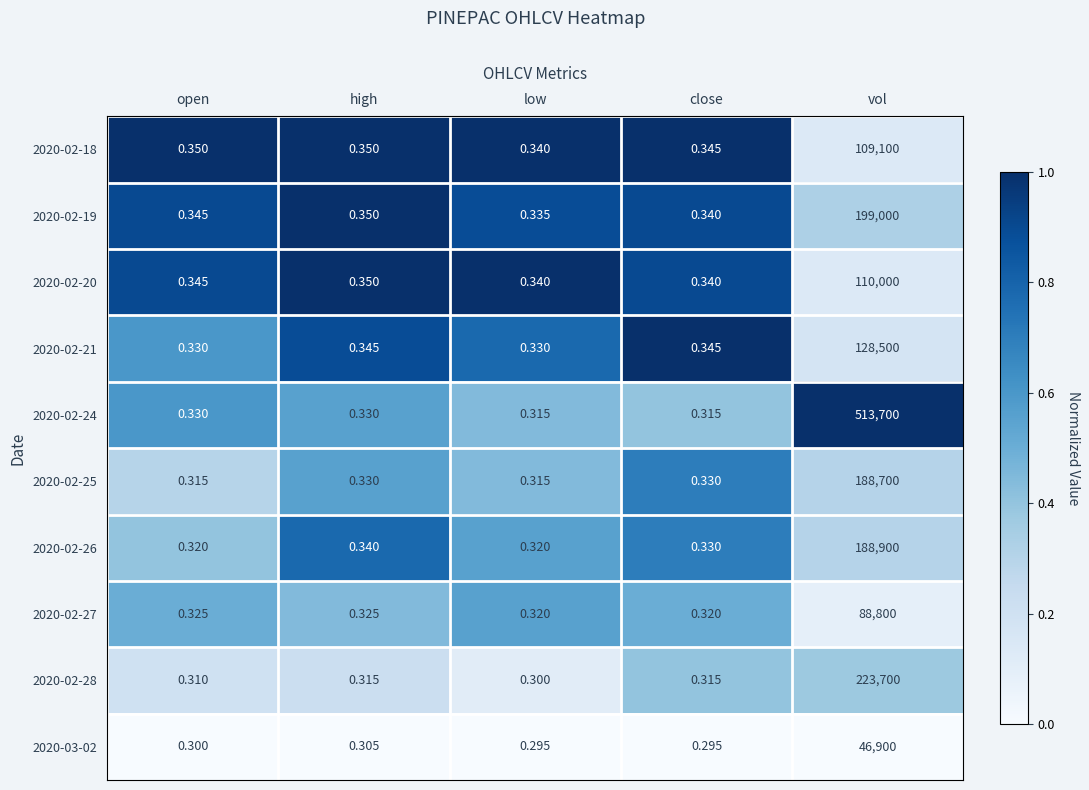

Is the value of 2020-02-19 at open greater than the value of 2020-02-25 at high?

Yes